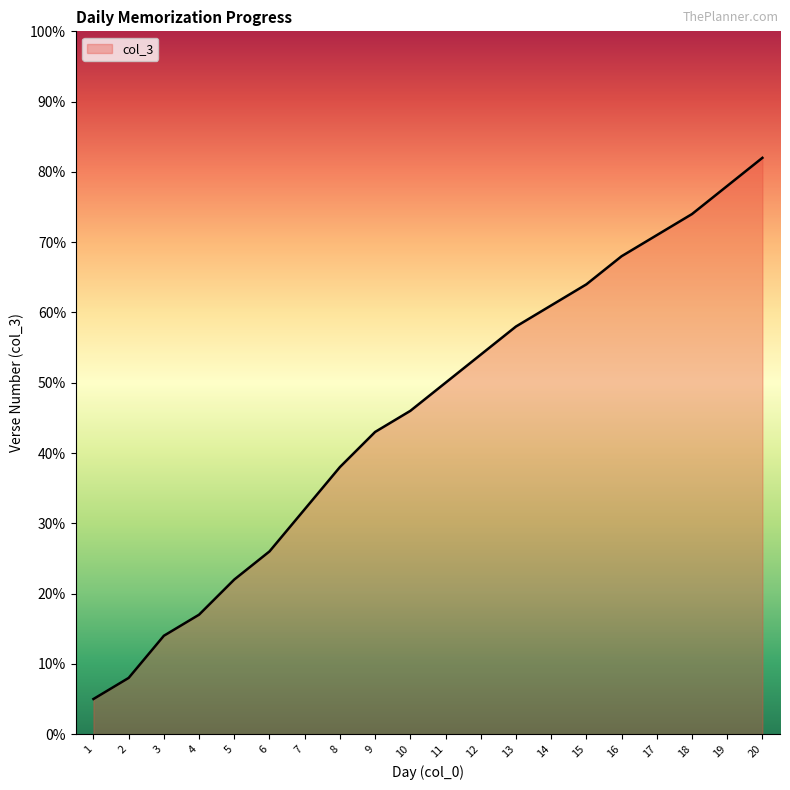

At which category does the chart reach its minimum across all series?

1